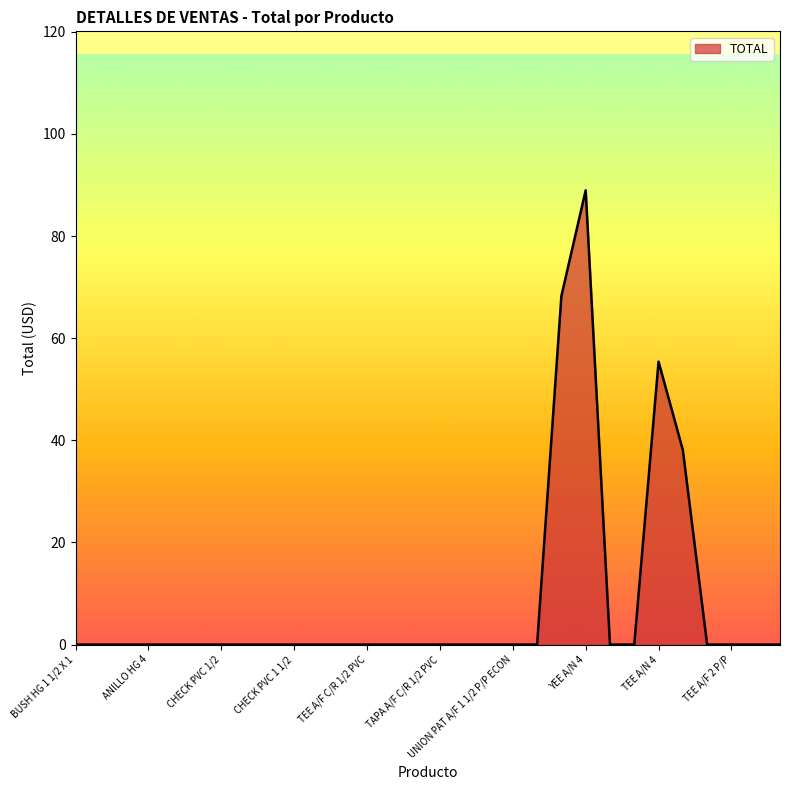

What is the difference between the maximum and minimum values?

89.0